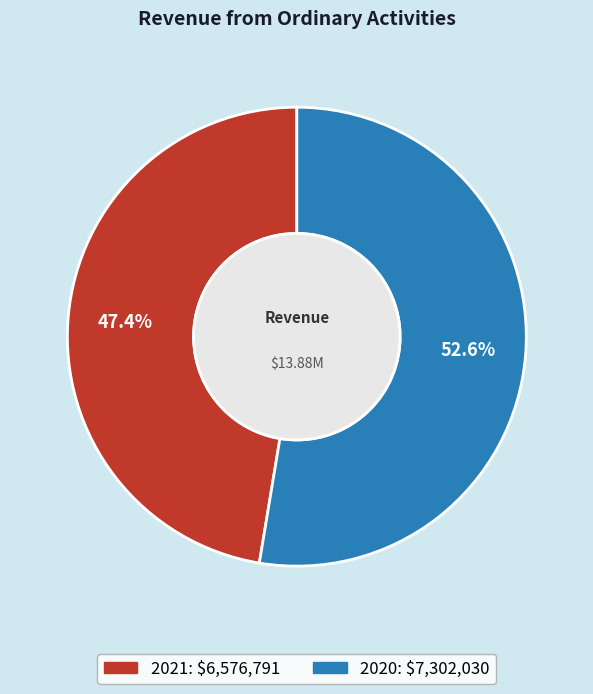

To the nearest percent, what is the combined percentage of 2020 and 2021?

100%